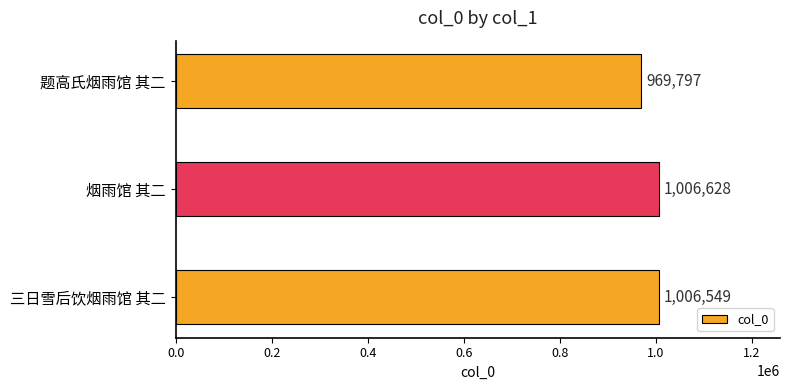

The chart shows a value of 1410025 at 三日雪后饮烟雨馆 其二. True or false?

False